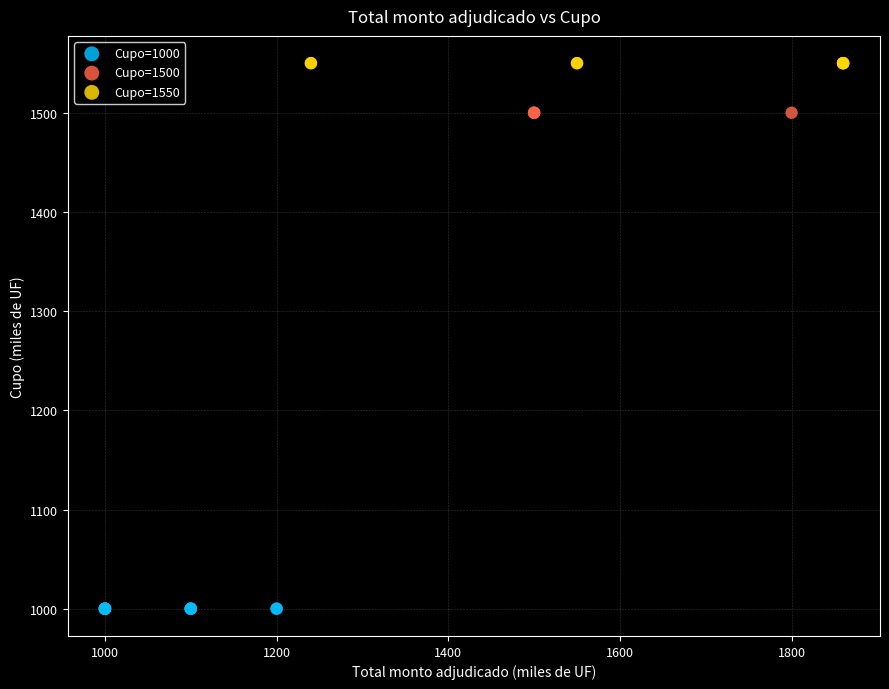

Which series contains the lowest Y value?

Cupo=1000